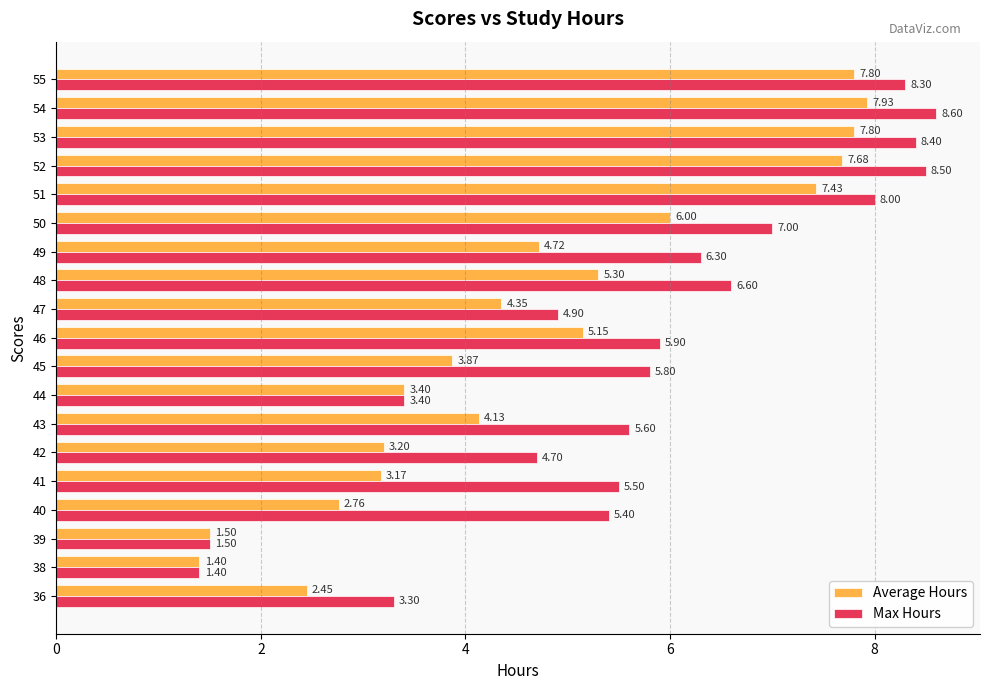

Which series has the largest range (max minus min)?

Max Hours